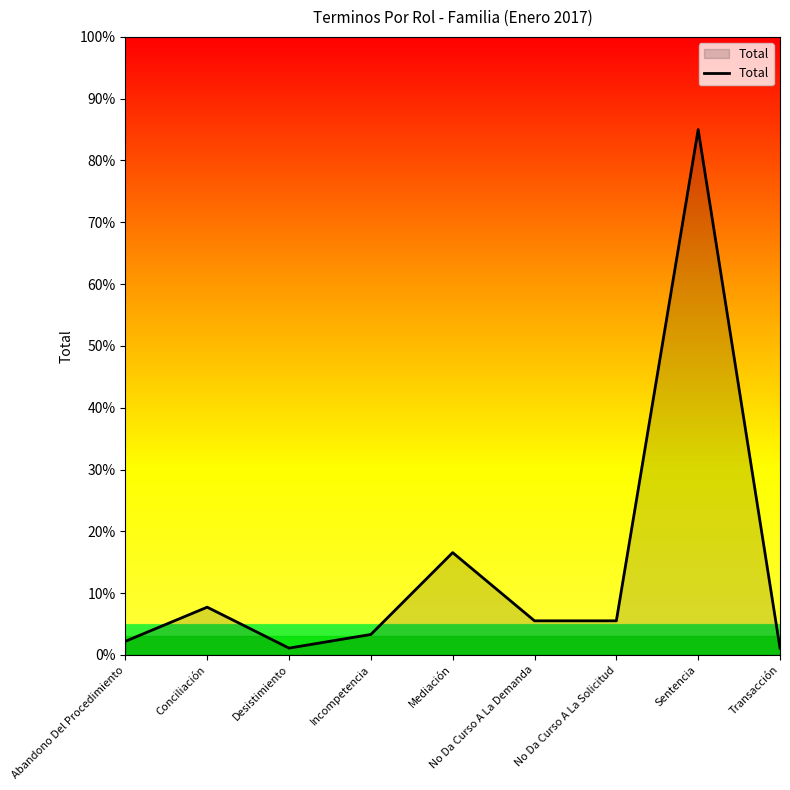

Does the chart display data point markers on the line(s)?

No